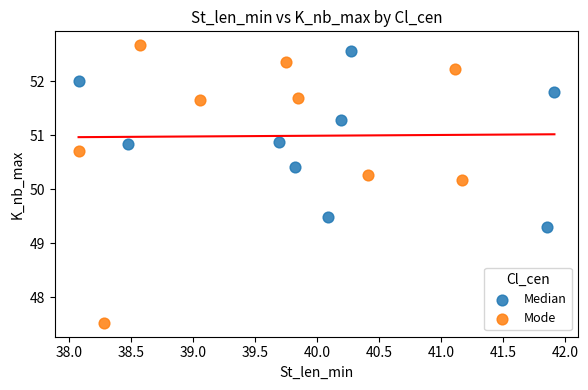

Which series has the largest Y range (max minus min)?

Mode